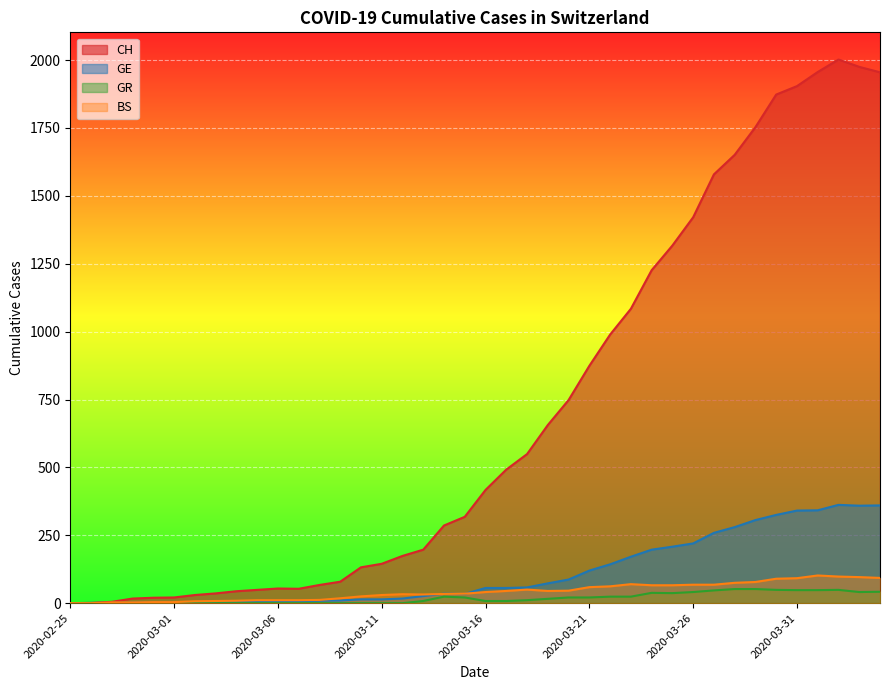

At 2020-03-15, list the series in order from smallest to largest.

GR, GE, BS, CH